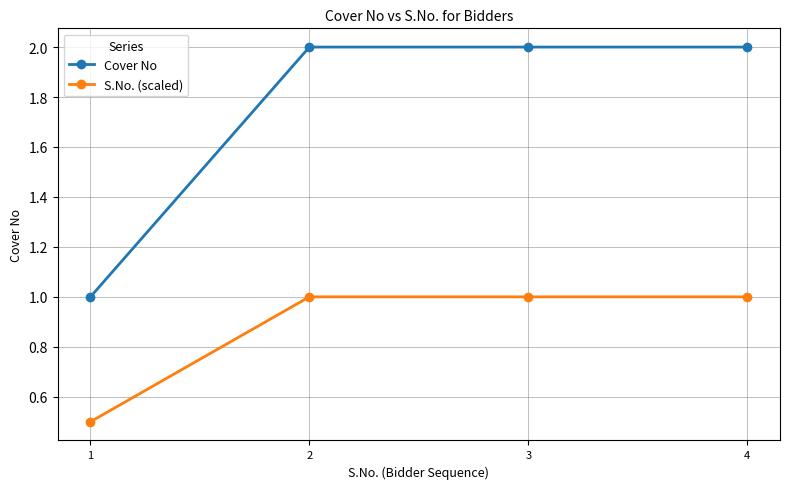

How many distinct data groups are displayed?

2